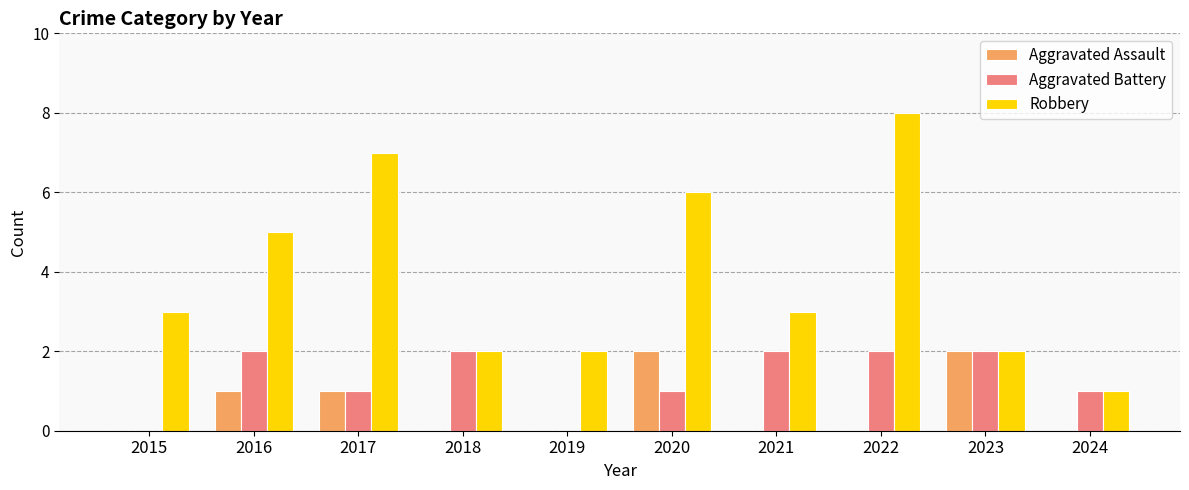

Which series has the largest total across all categories?

Robbery